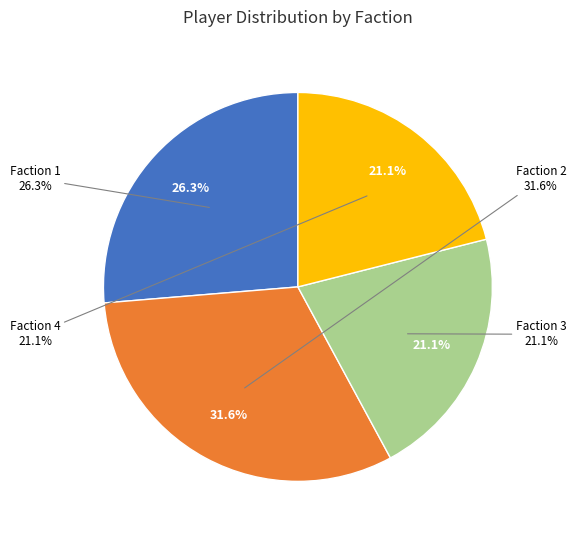

Which category has the smallest portion of the pie?

Faction 3